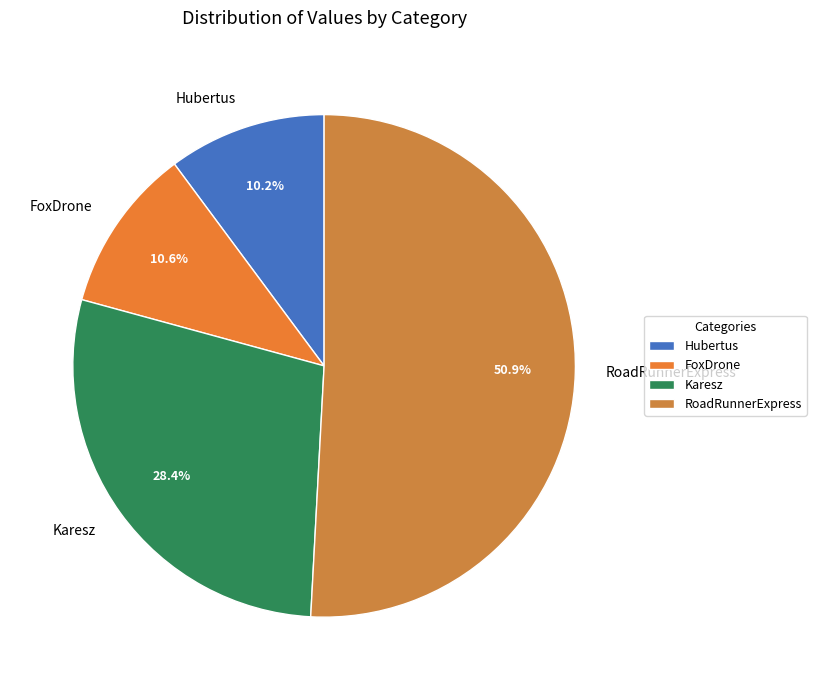

What percentage do Karesz and RoadRunnerExpress together represent?

79.2%